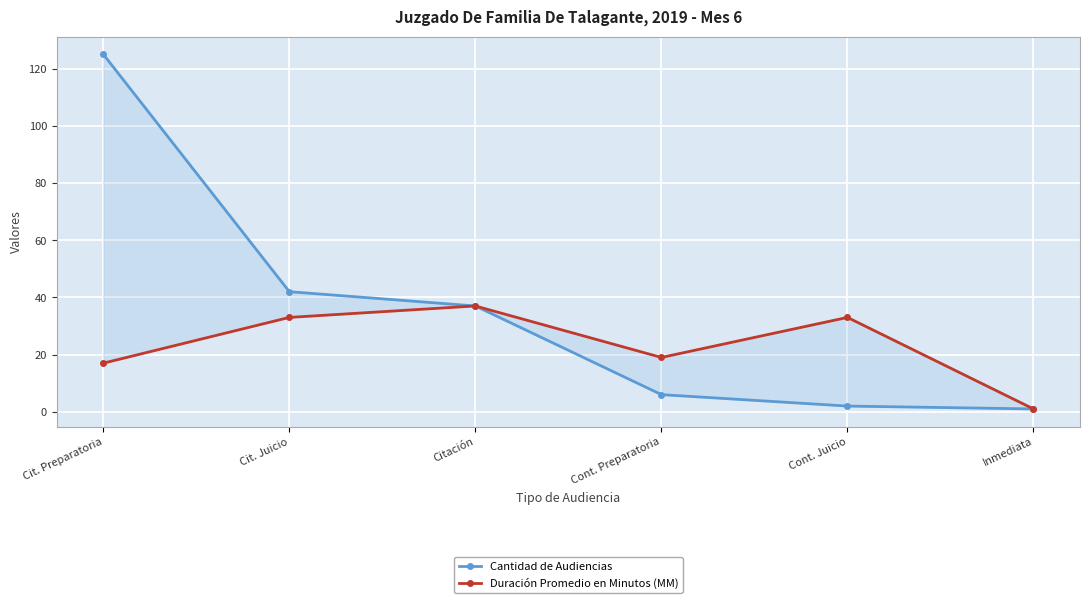

Which series has the largest range (max minus min)?

Cantidad de Audiencias